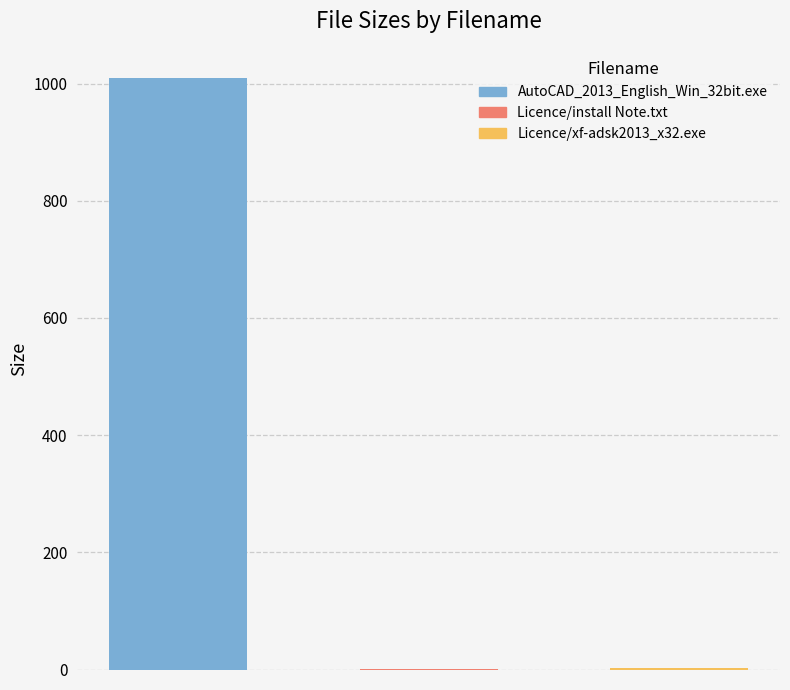

How many bars are there in total?

3